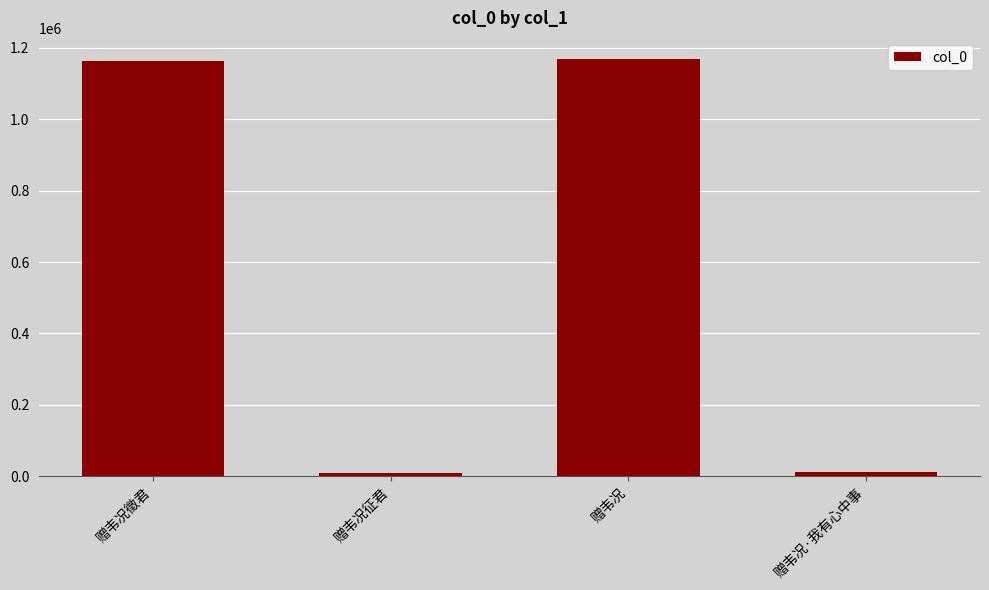

What is the greatest value displayed?

1168862